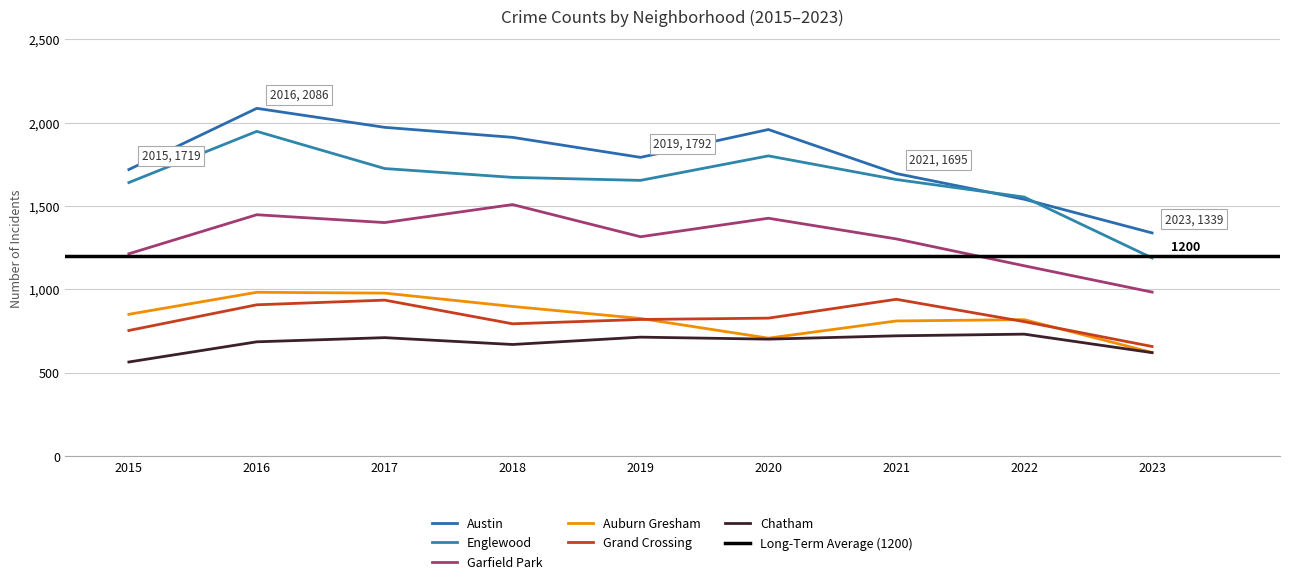

At how many categories does at least one series exceed 2005?

1